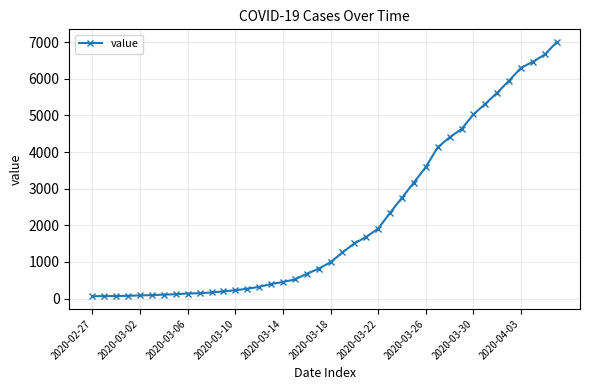

What is the average value?

2144